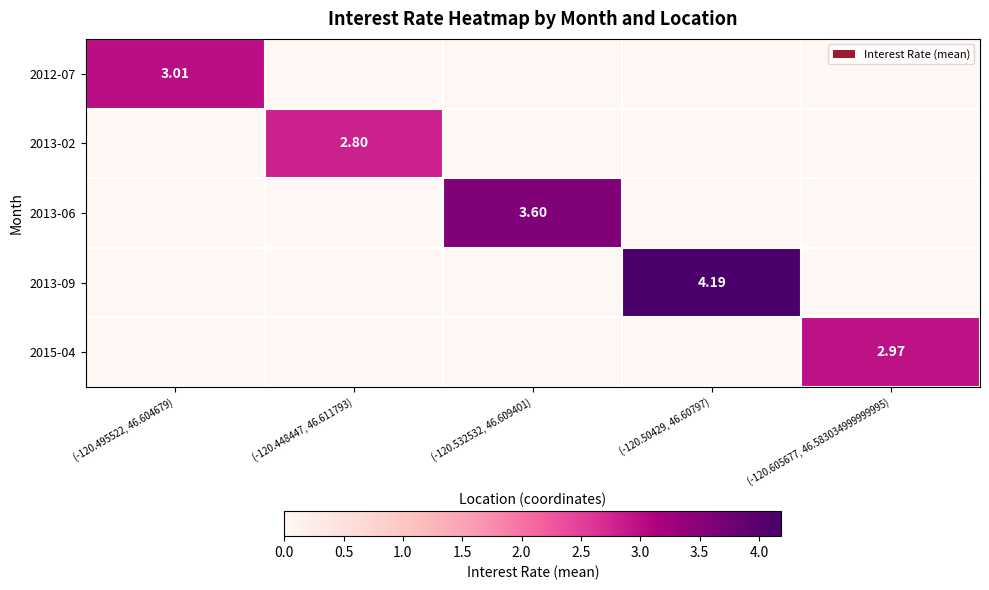

Is the value of 2013-06 at (-120.532532, 46.609401) greater than the value of 2013-02 at (-120.448447, 46.611793)?

Yes